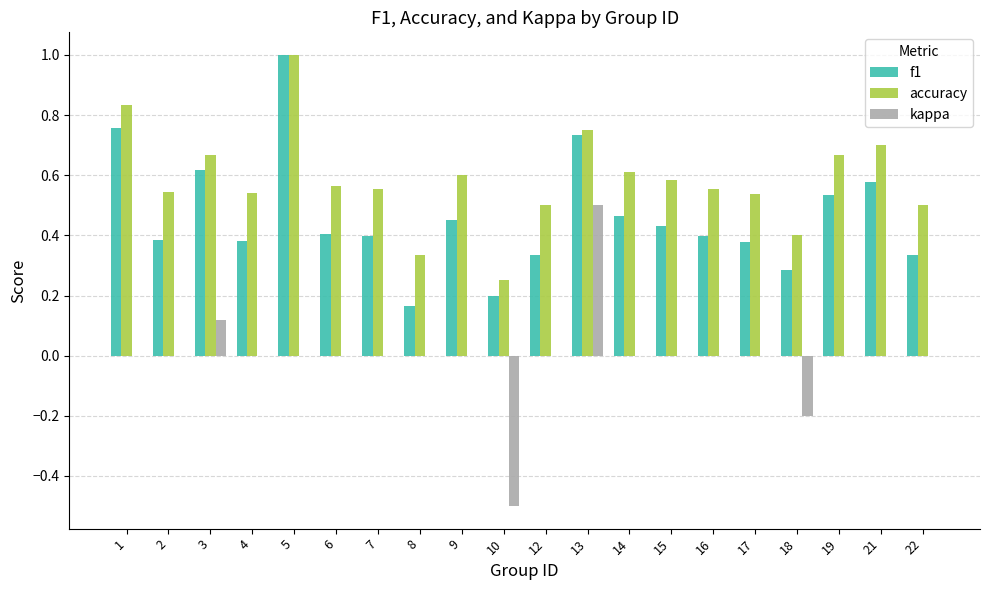

What is the sum of all accuracy values?

11.7